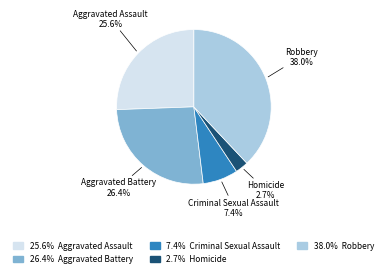

Is there any slice that represents more than half of the pie?

No